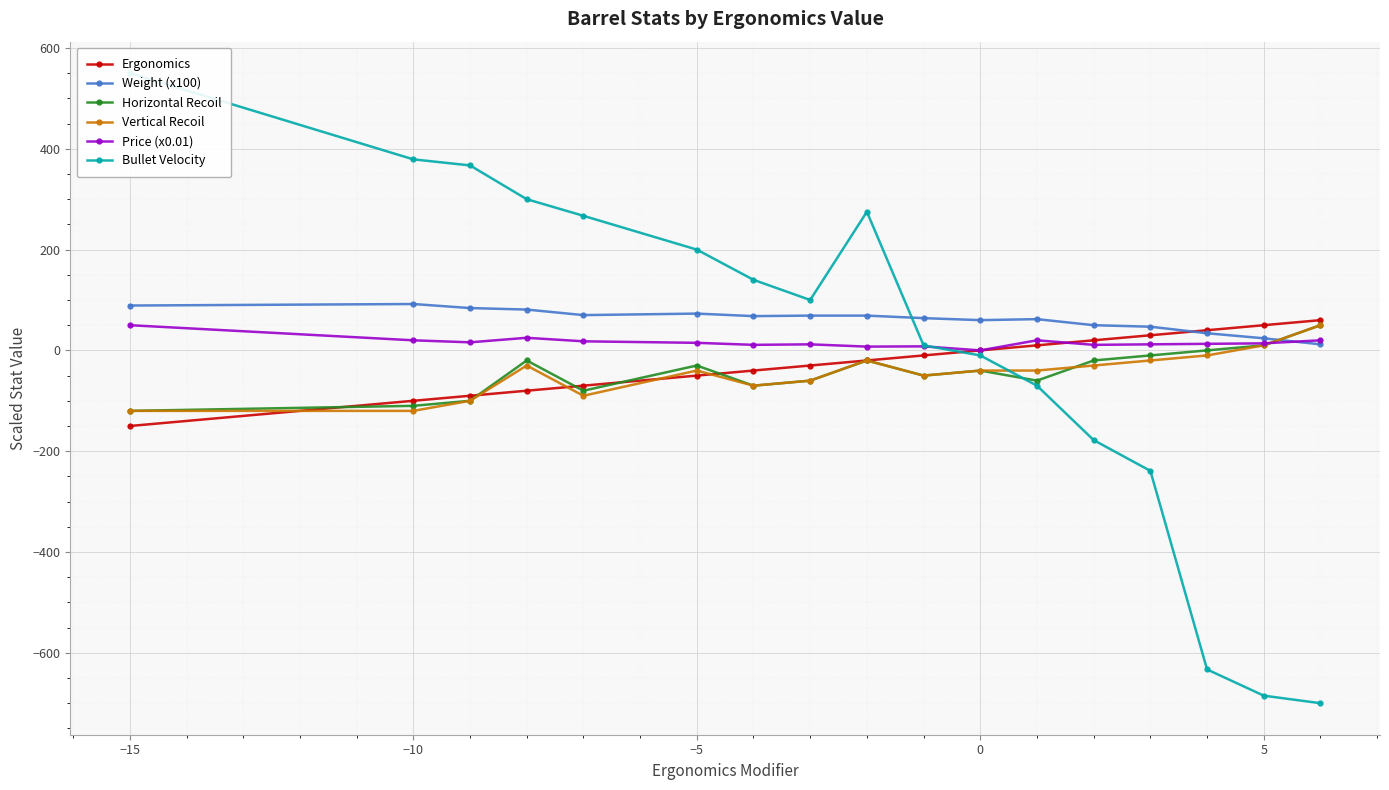

How many series are shown in this chart?

6